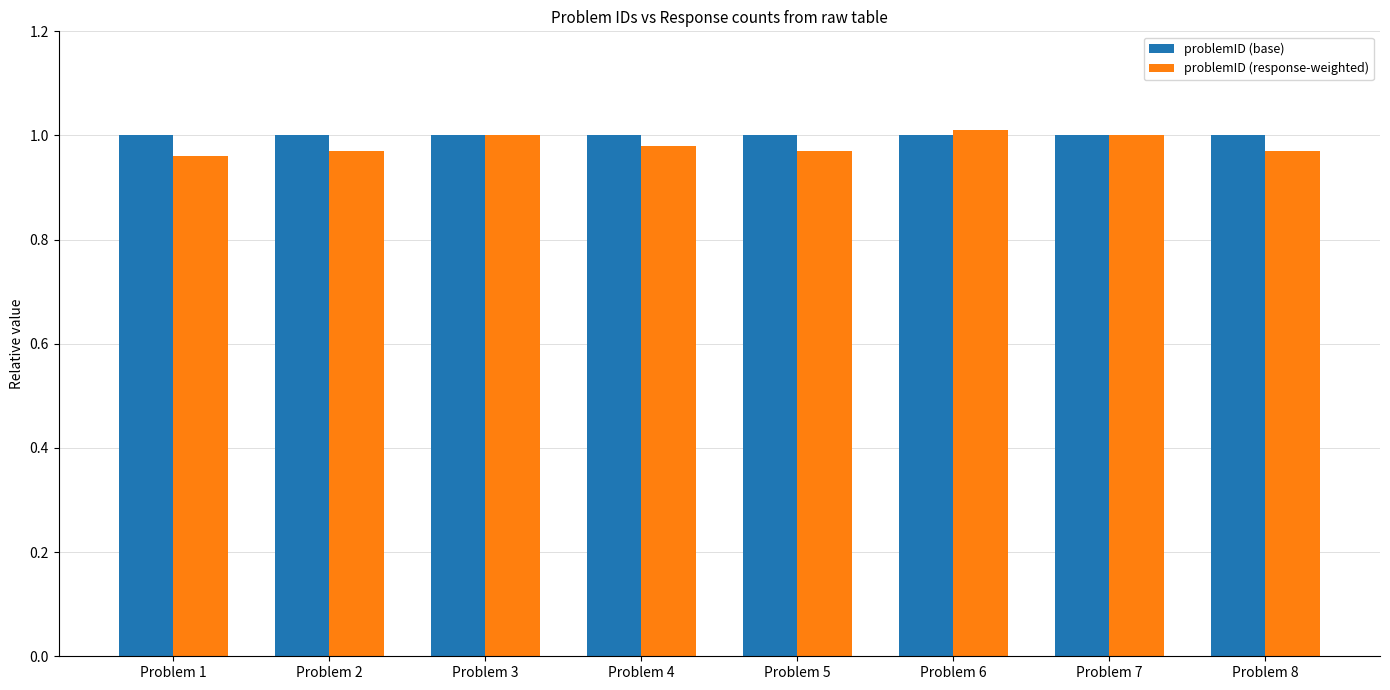

What is the total value across all series at Problem 5?

2.0